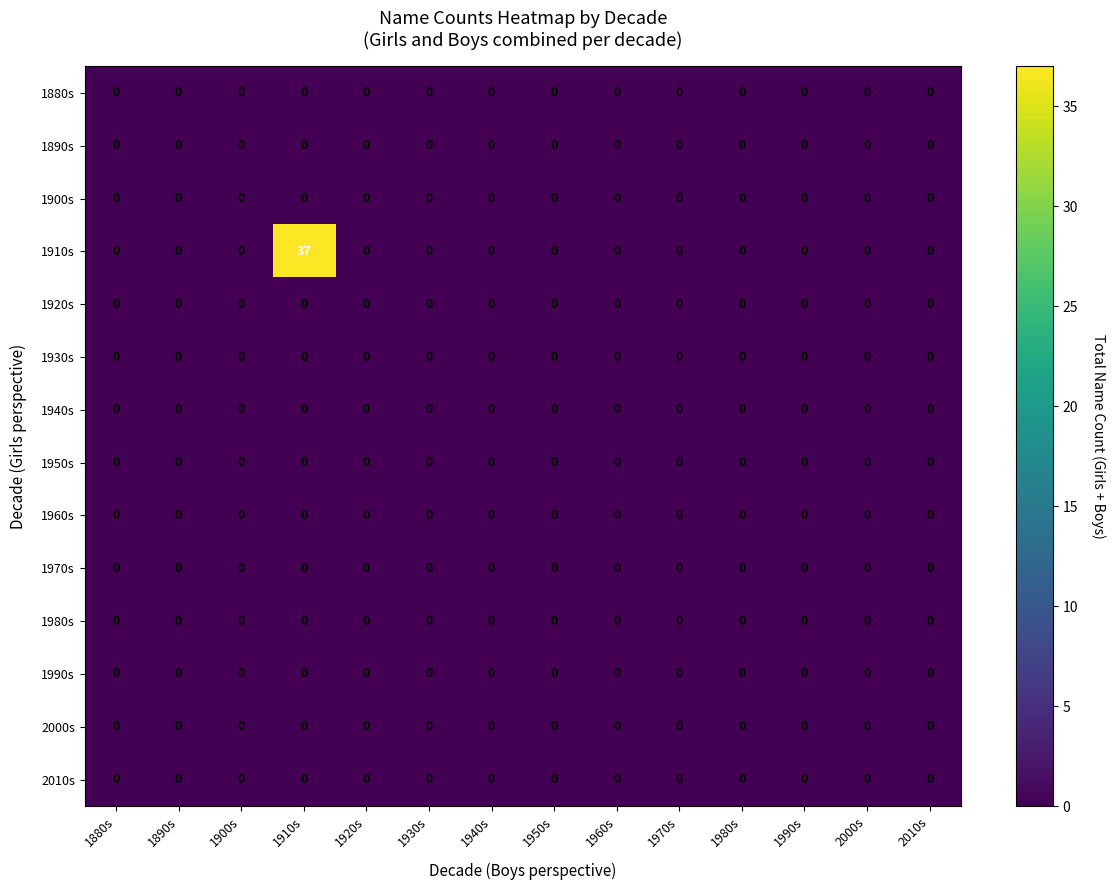

The 2010s series shows 0 at 1920s. True or false?

True